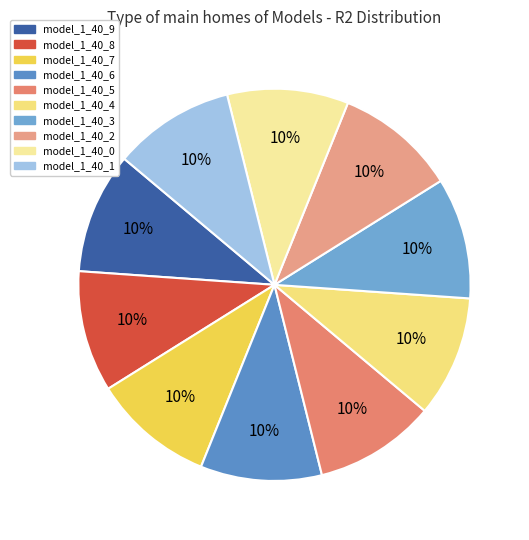

Which category has the biggest portion of the pie?

model_1_40_8